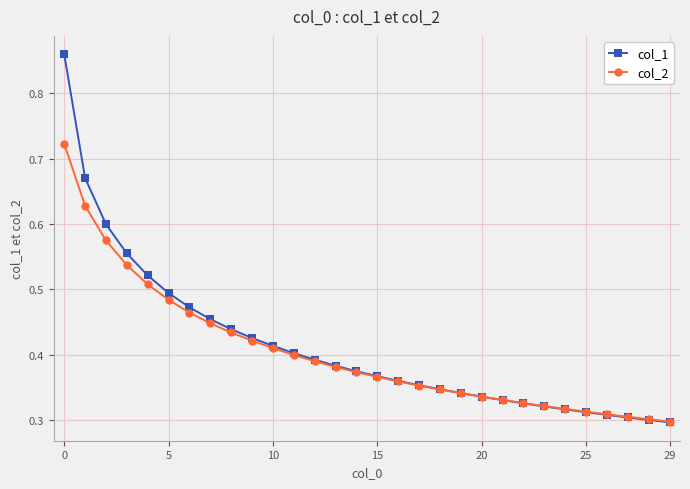

What are all the series names shown in the legend?

col_1, col_2